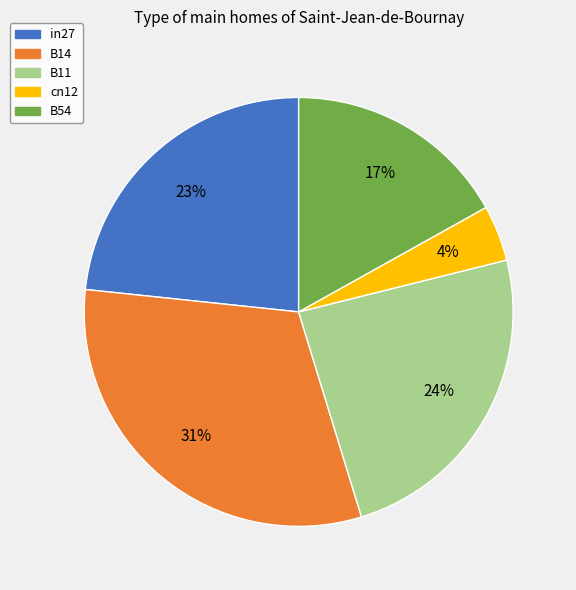

Between B54 and B11, which is larger?

B11